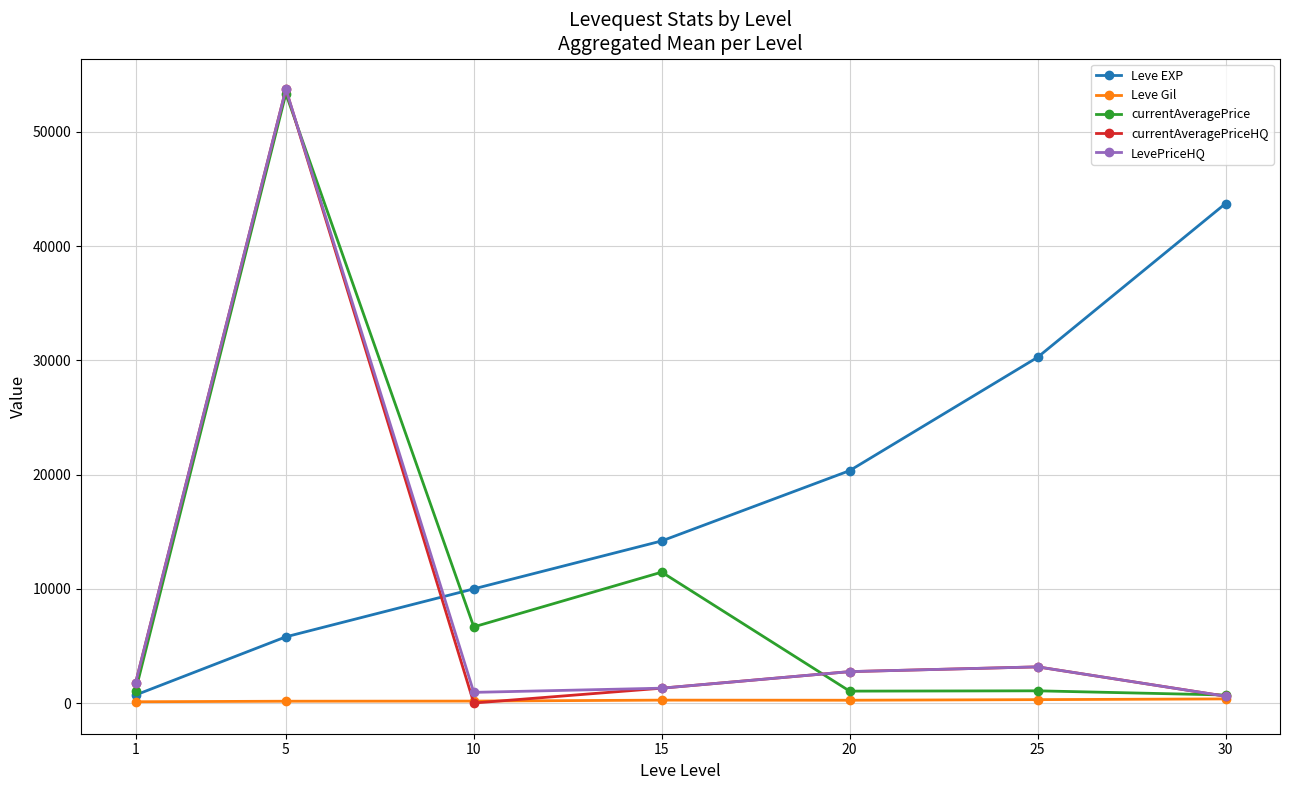

What is the value of the currentAveragePriceHQ point at the 6th from the left?

3166.7